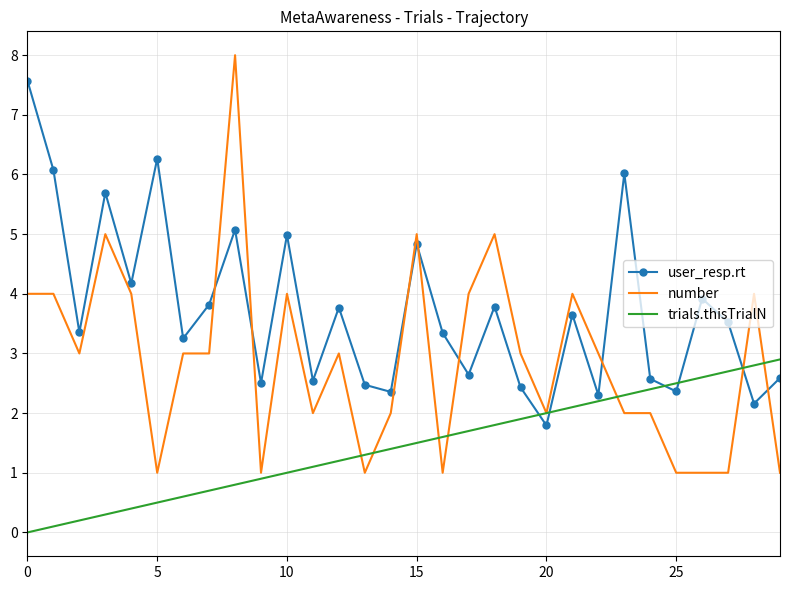

Which series has the widest spread of values?

number